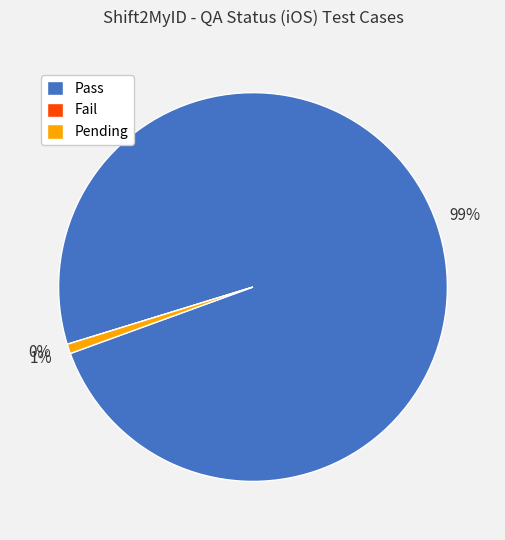

The Pass slice represents 89% of the pie. True or false?

False